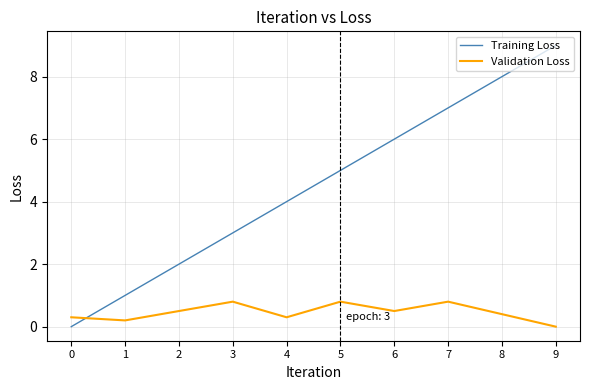

Rank the categories by Training Loss value from lowest to highest.

0, 1, 2, 3, 4, 5, 6, 7, 8, 9